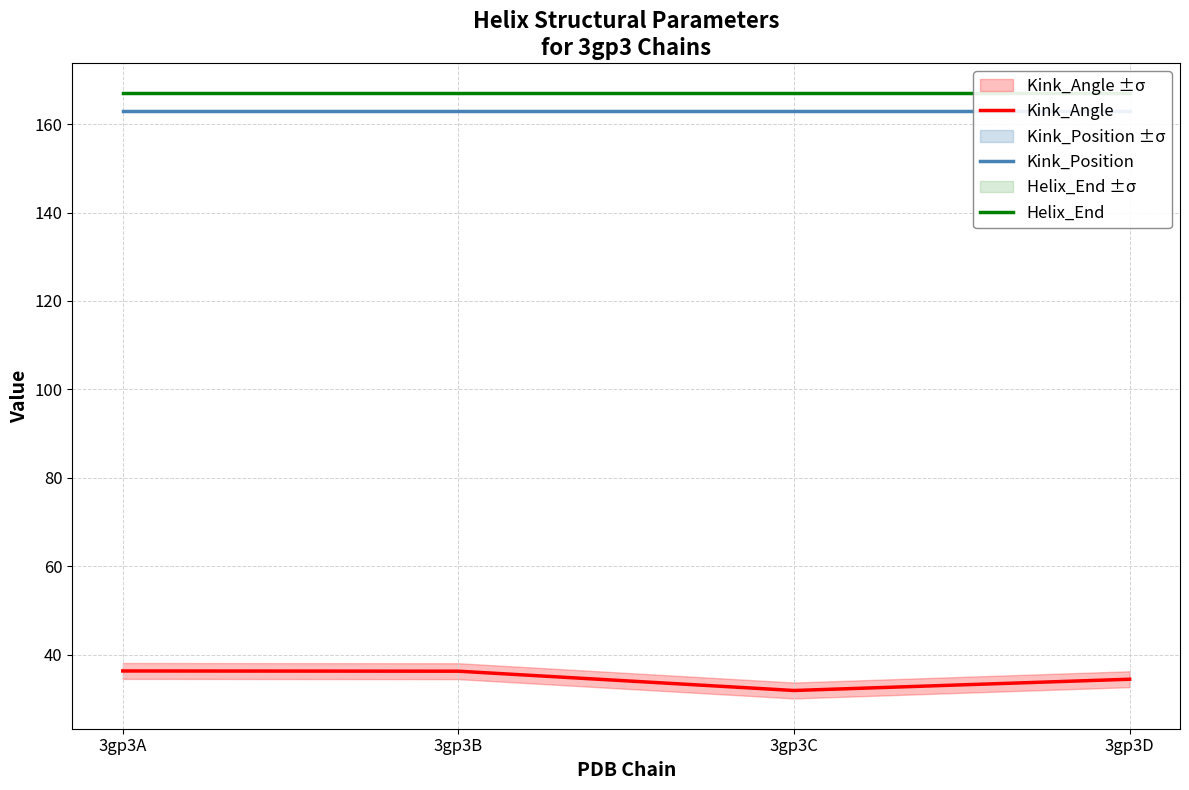

What are all the series names shown in the legend?

Kink_Angle, Kink_Position, Helix_End